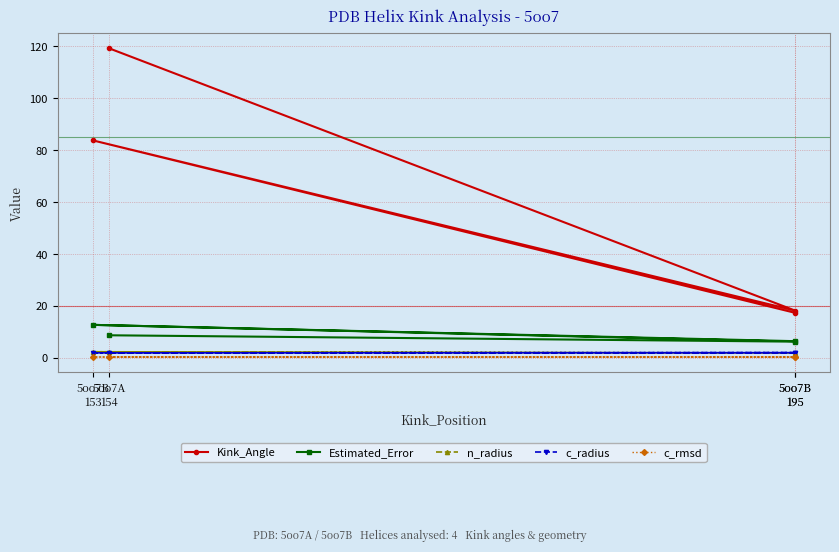

What is the value of the n_radius point at the 3rd from the left?

2.3